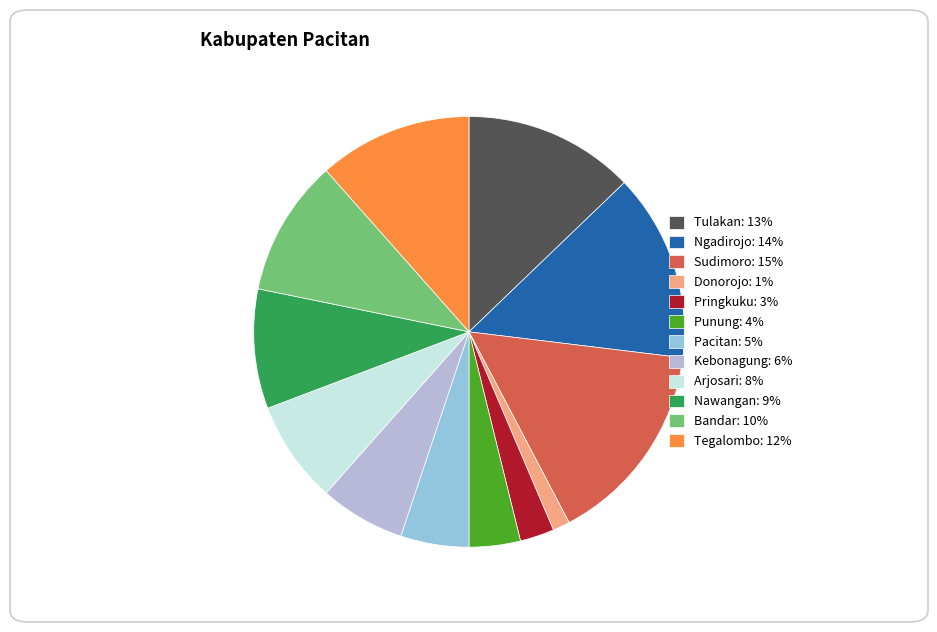

Which slice is the smallest?

Donorojo